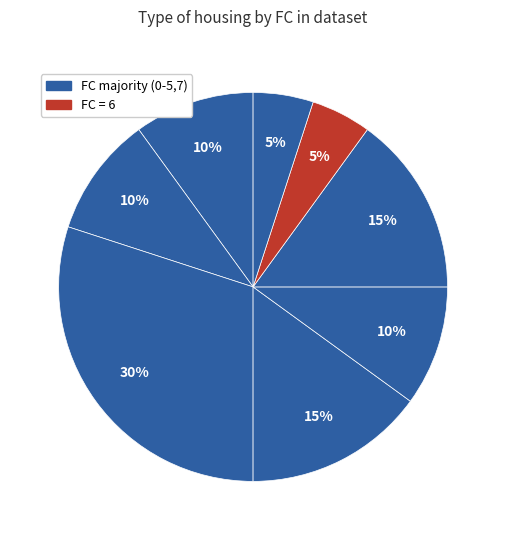

How many slices are in this pie chart?

8